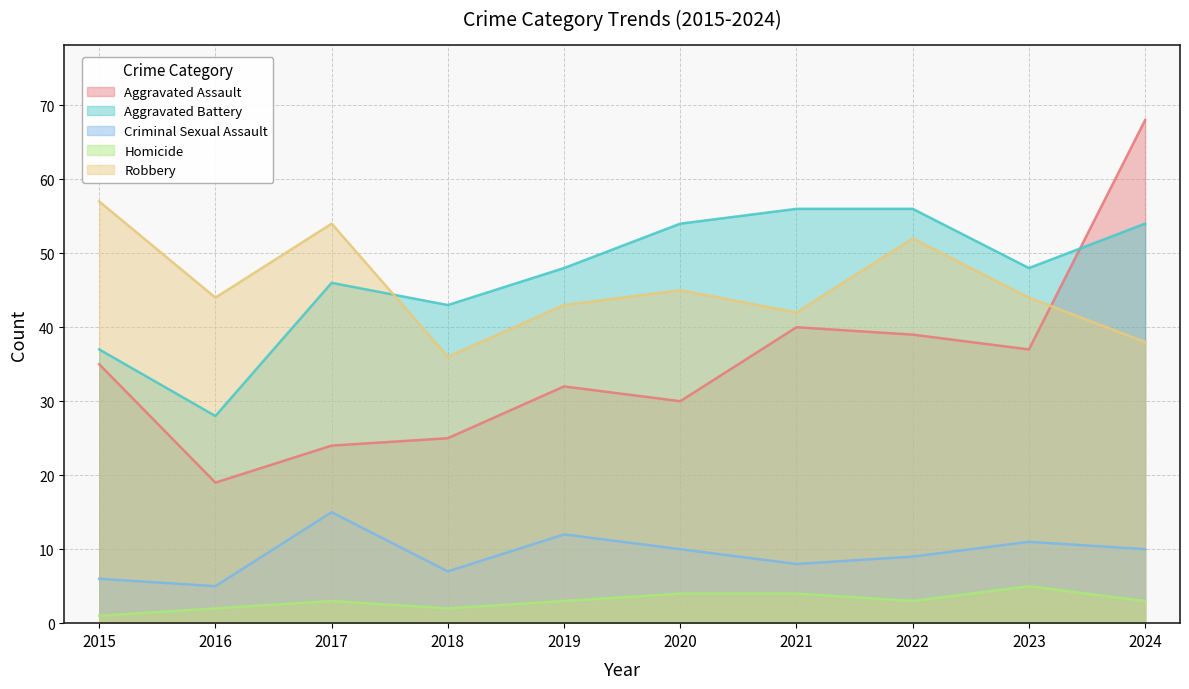

What is the sum of the Robbery values at 2021 and 2015?

99